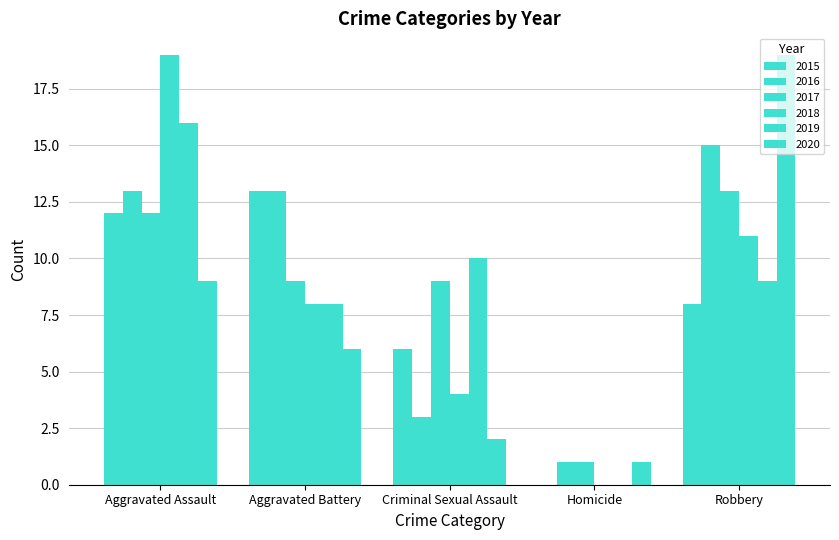

At which label does 2018 reach its peak?

Aggravated Assault